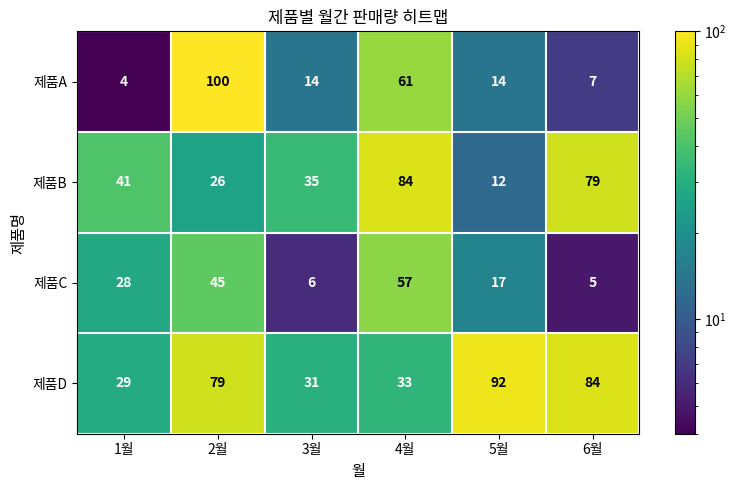

What is the greatest value displayed?

100